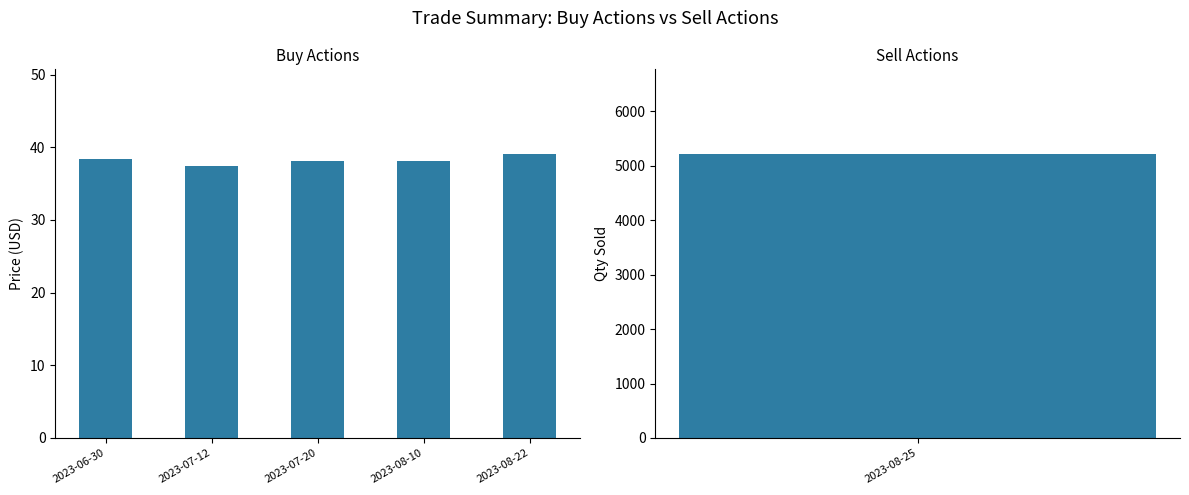

Rank the categories by value from highest to lowest.

2023-08-22, 2023-06-30, 2023-07-20, 2023-08-10, 2023-07-12